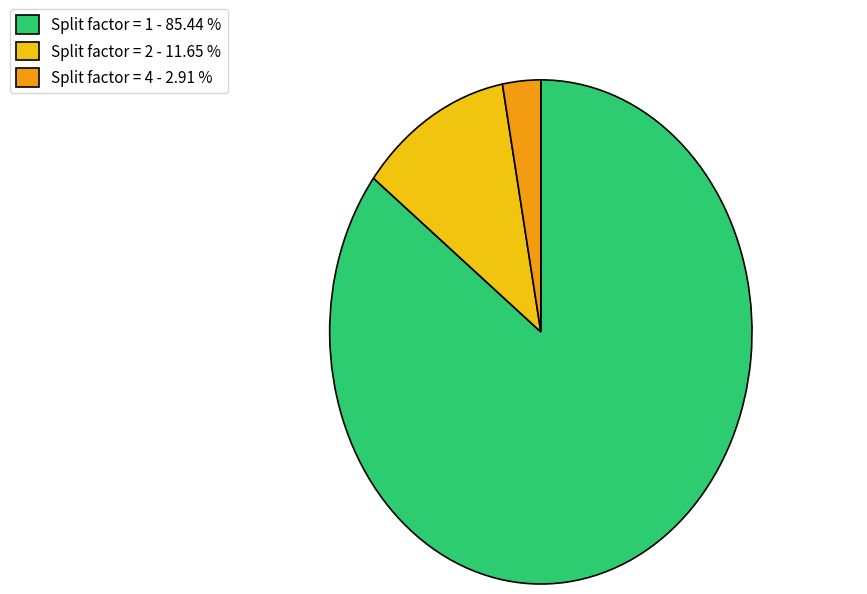

How many segments does this pie chart have?

3